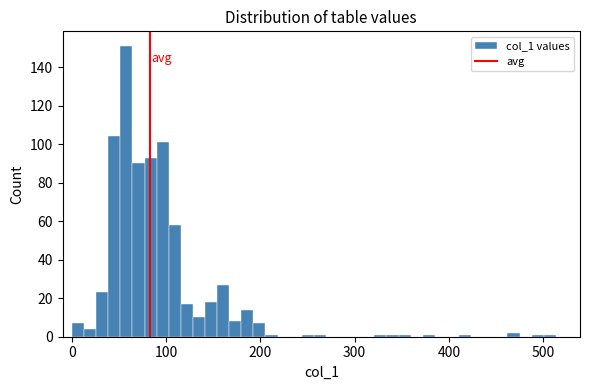

Around what value on the x-axis is the tallest bar? Give the approximate position of its centre, as read against the axis.

60